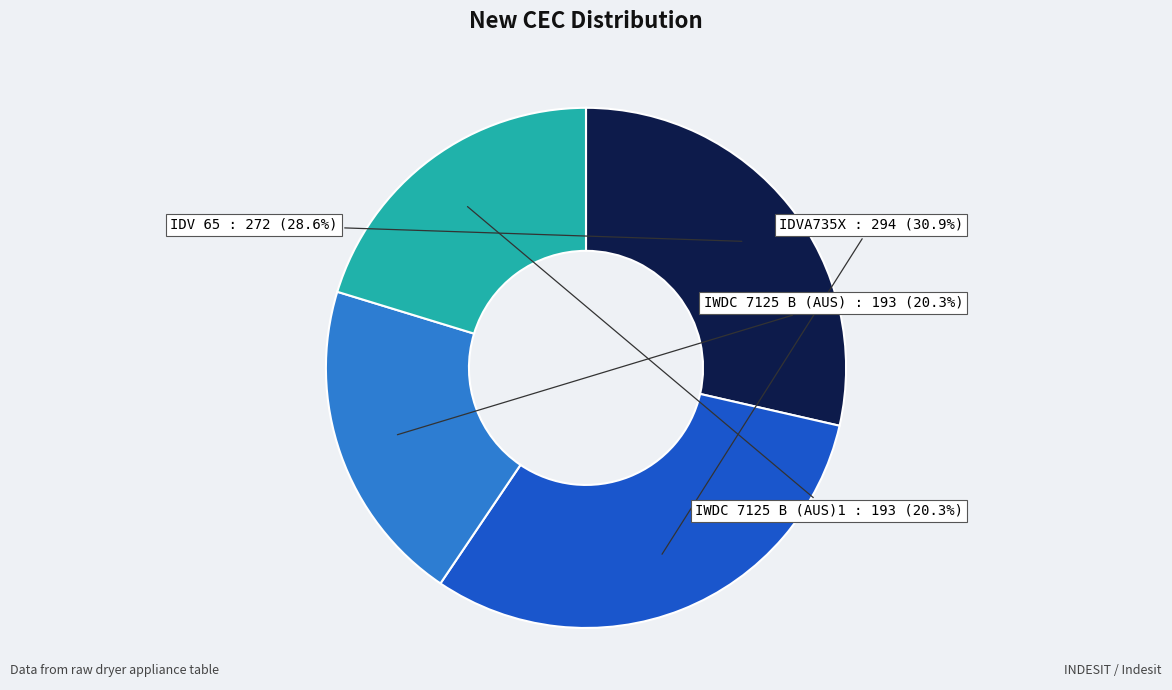

Does any single category account for the majority?

No